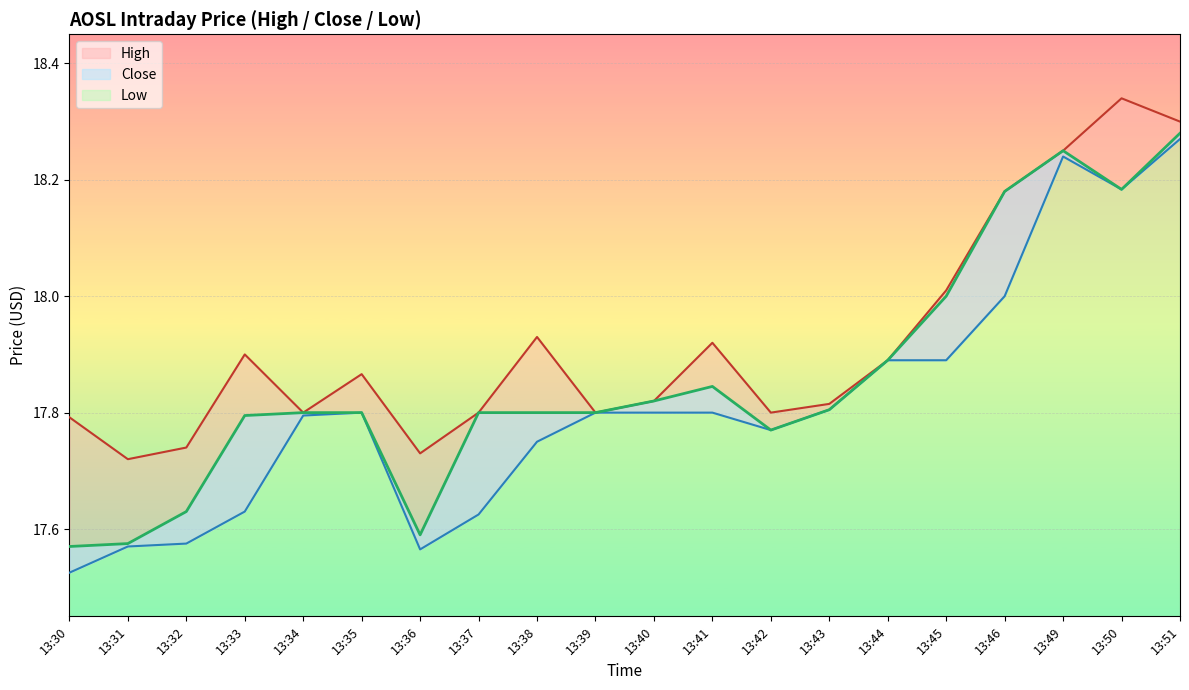

What is the greatest value displayed?

18.3